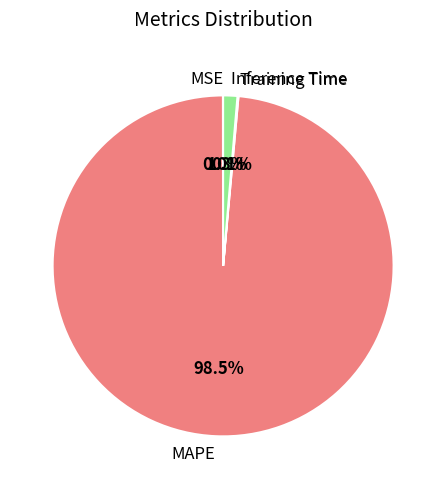

What percentage is the Inference Time slice, to the nearest percent?

1%